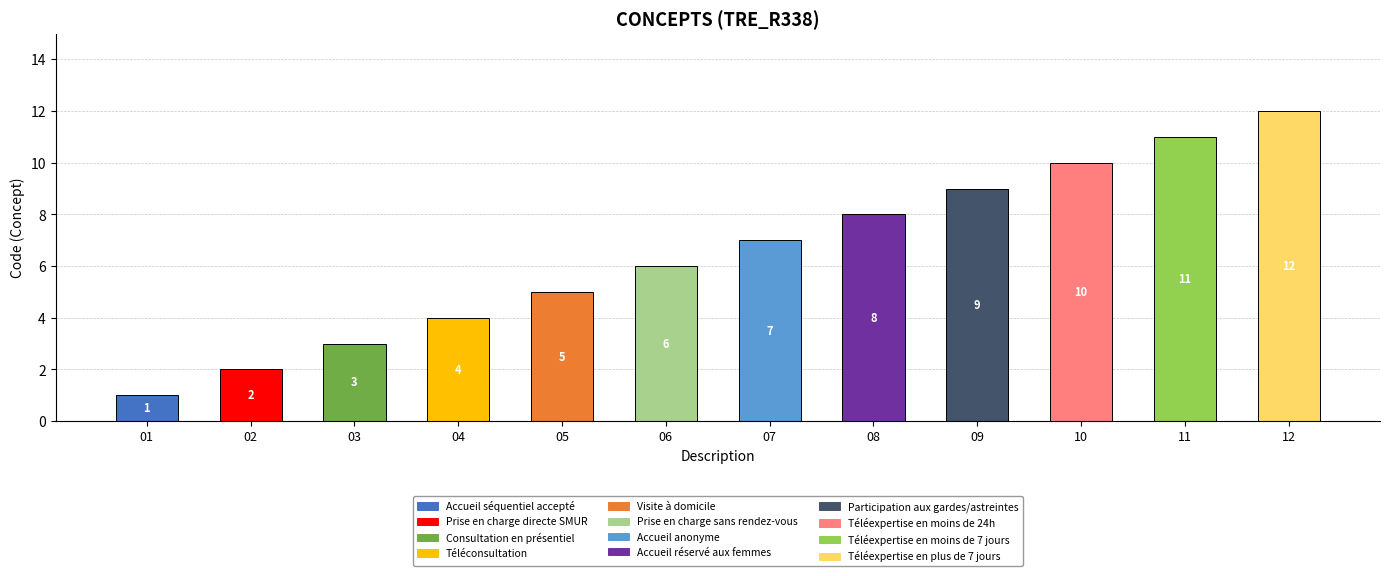

What is the maximum value shown in the chart?

12